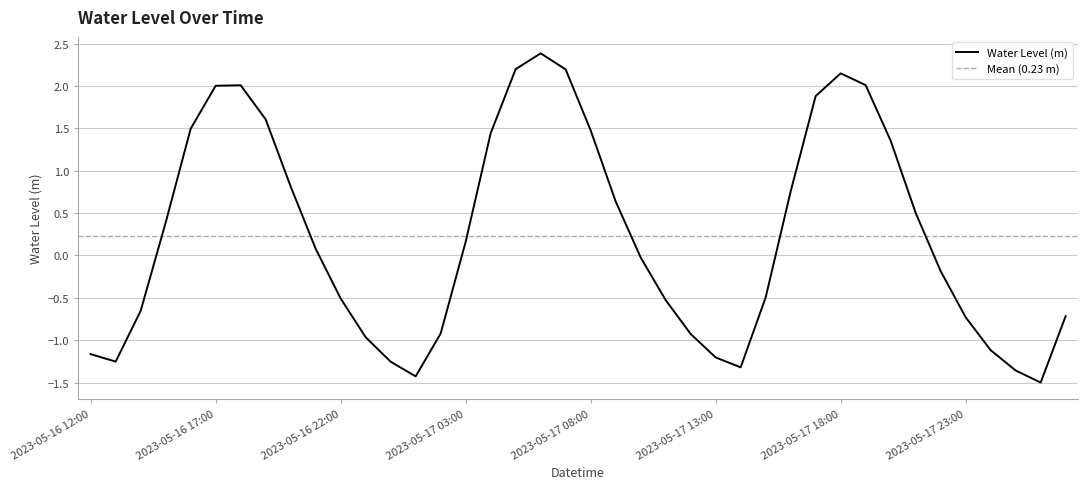

Reading right to left, what are all the values shown in this chart?

-0.7	-1.5	-1.4	-1.1	-0.7	-0.2	0.5	1.4	2.0	2.1	1.9	0.8	-0.5	-1.3	-1.2	-0.9	-0.5	-0.0	0.6	1.5	2.2	2.4	2.2	1.4	0.2	-0.9	-1.4	-1.3	-1.0	-0.5	0.1	0.8	1.6	2.0	2.0	1.5	0.4	-0.7	-1.3	-1.2